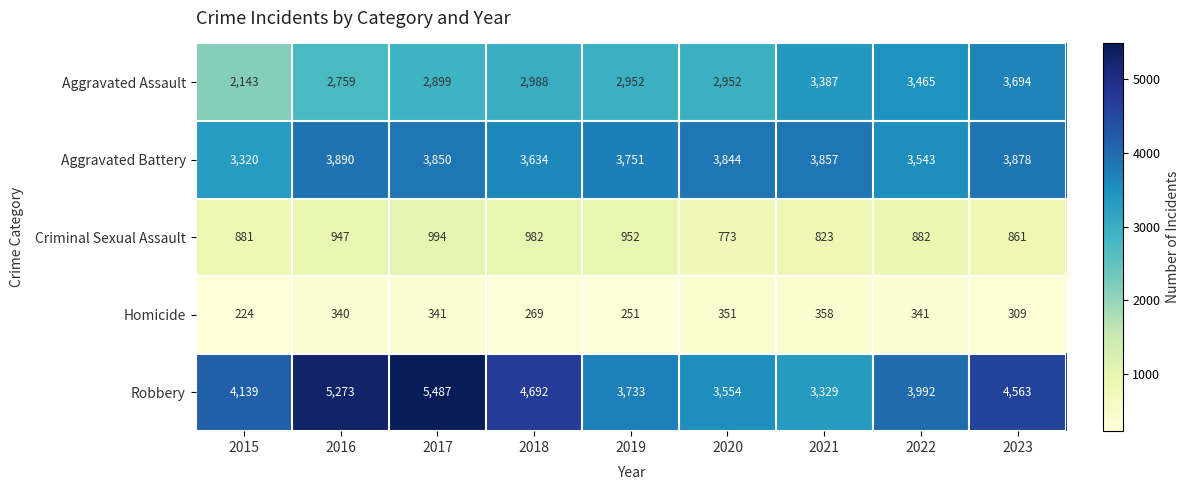

The value of Robbery at 2023 is 4563. True or false?

True